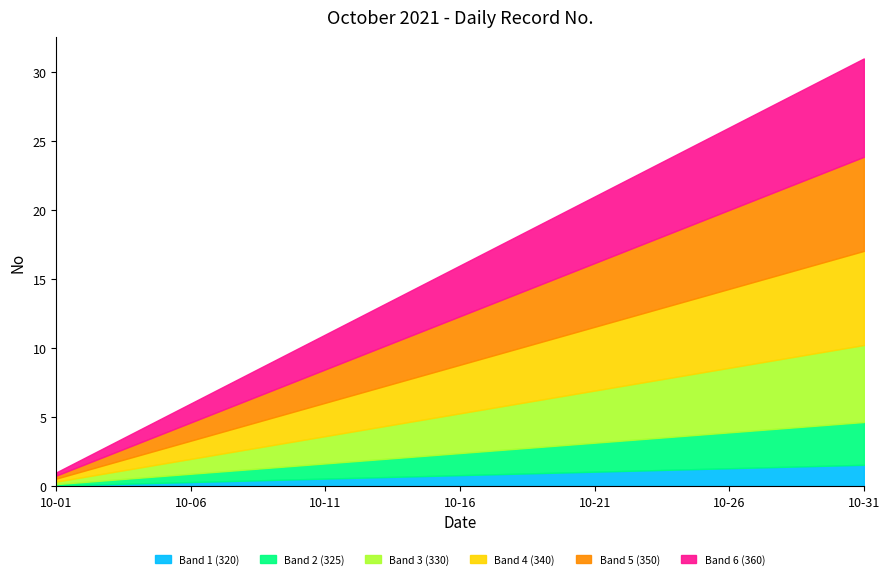

What is the sum of the values at 2021-10-12 and 2021-10-14?

26